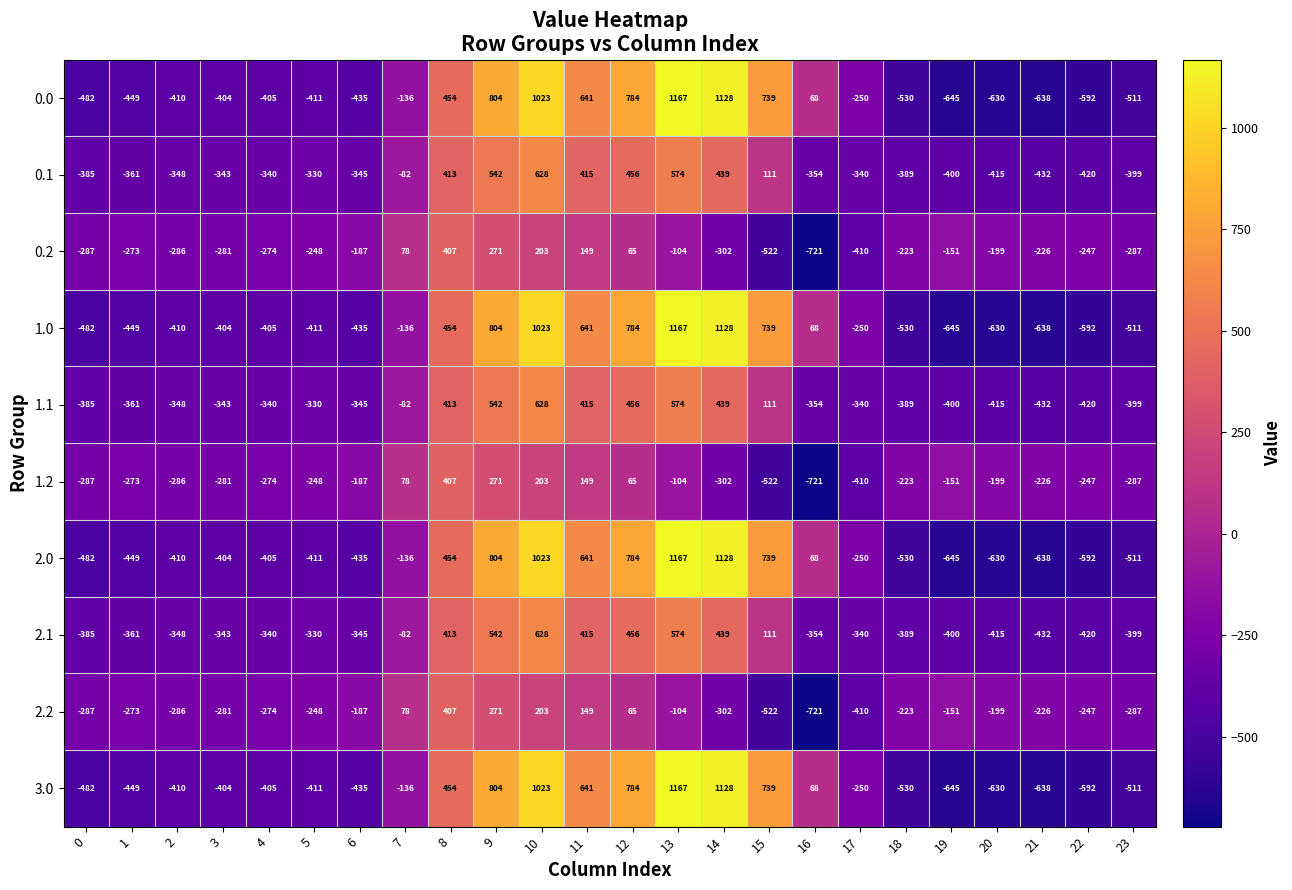

What is the spread (max minus min) of values at 16?

789